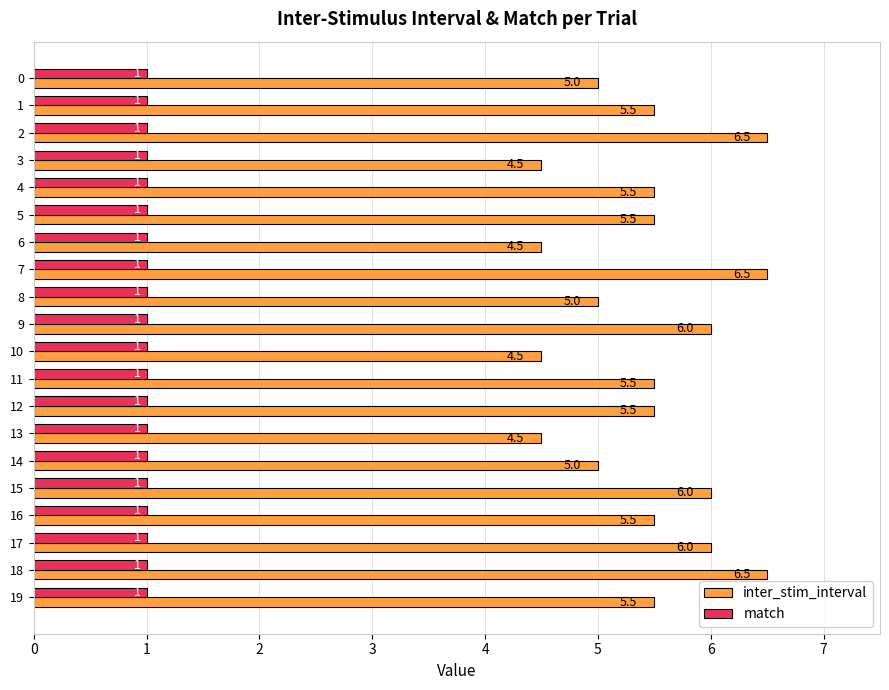

The value of inter_stim_interval at 9 is 9.9. True or false?

False